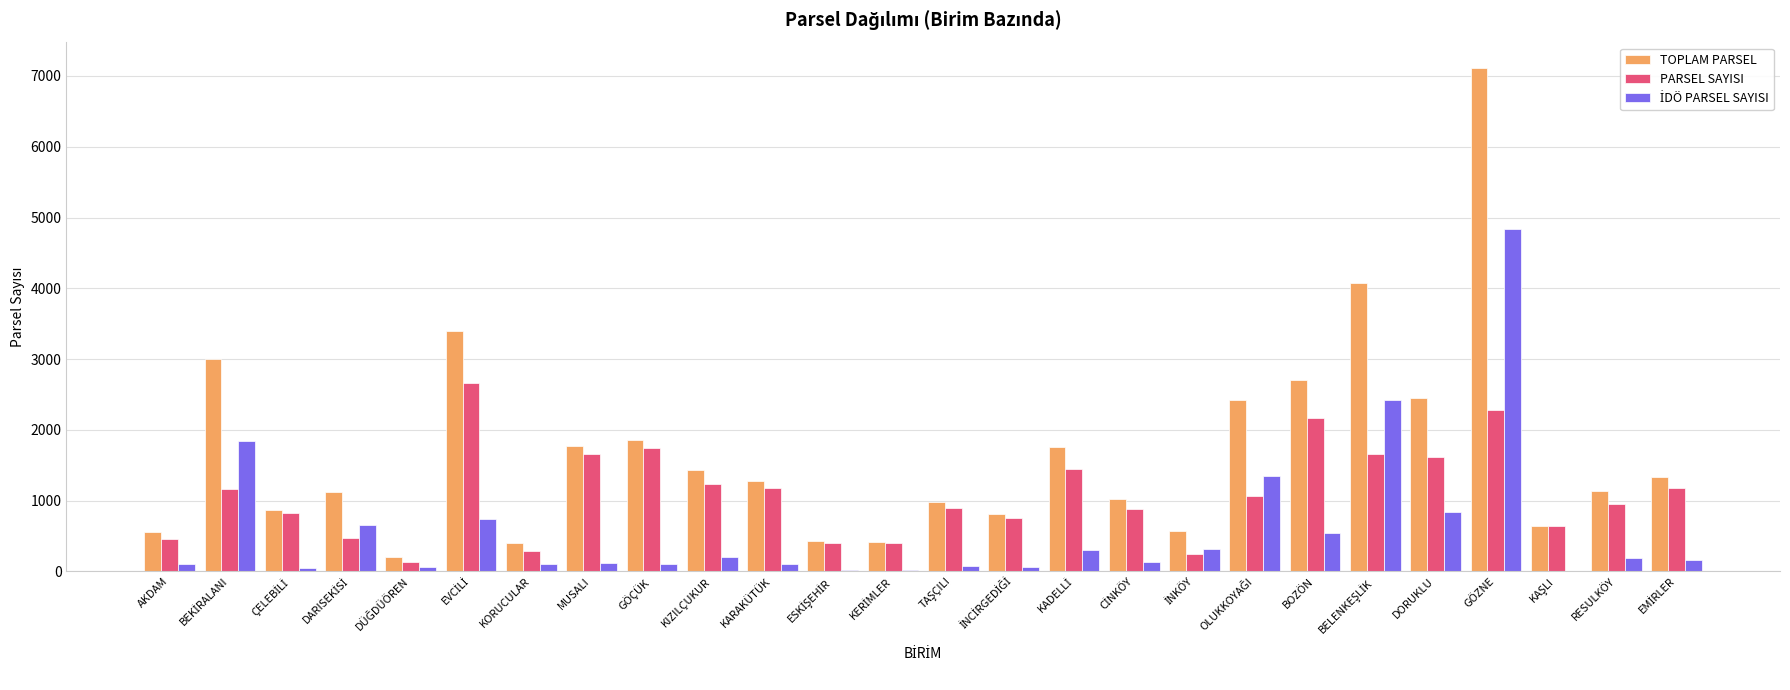

Are the bars grouped side by side (vs. stacked)?

Yes